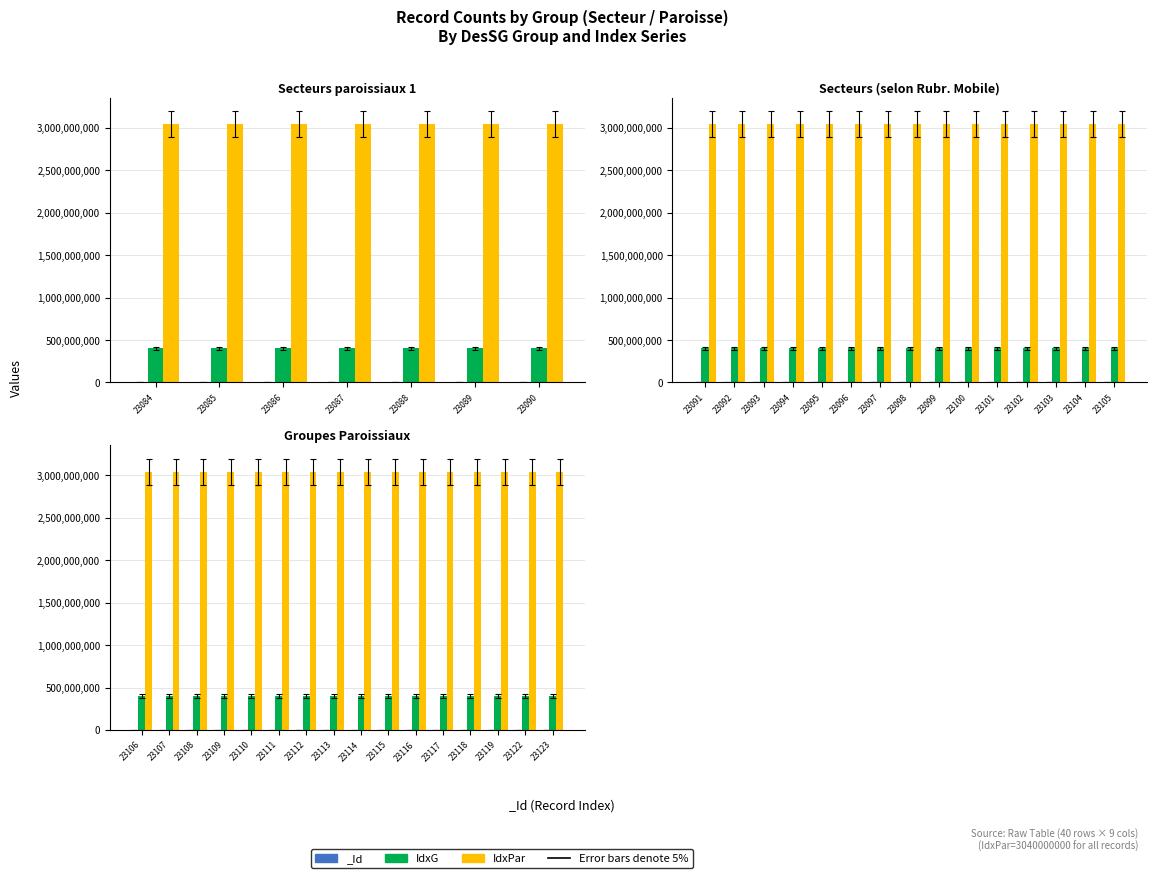

What is the value of the IdxG bar at the 1st from the left?

403110316